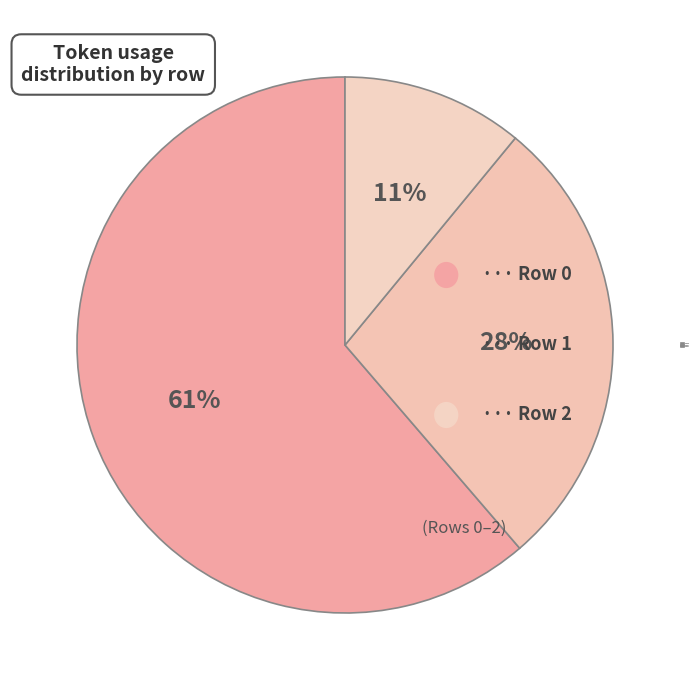

How many slices are in this pie chart?

3